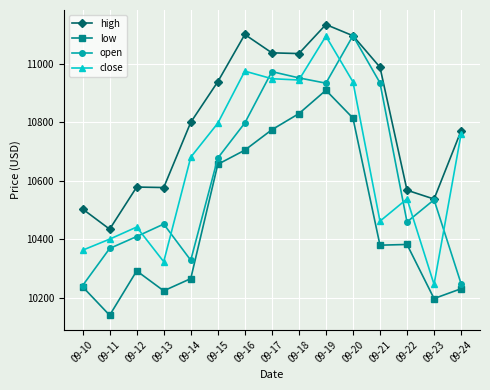

What is the sum of all low values?

157043.8